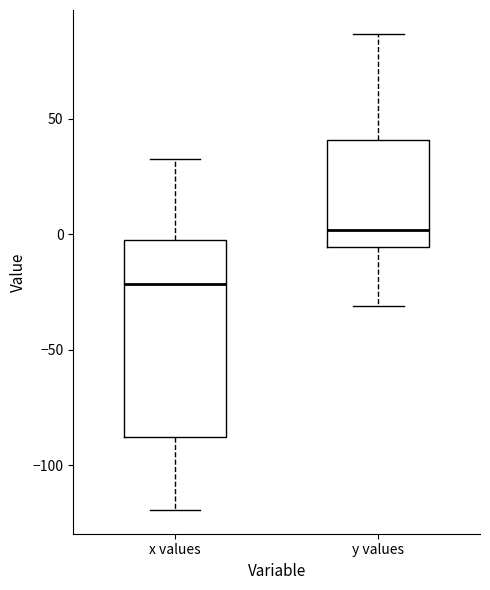

Which box is the tallest, from its lower edge to its upper edge?

x values